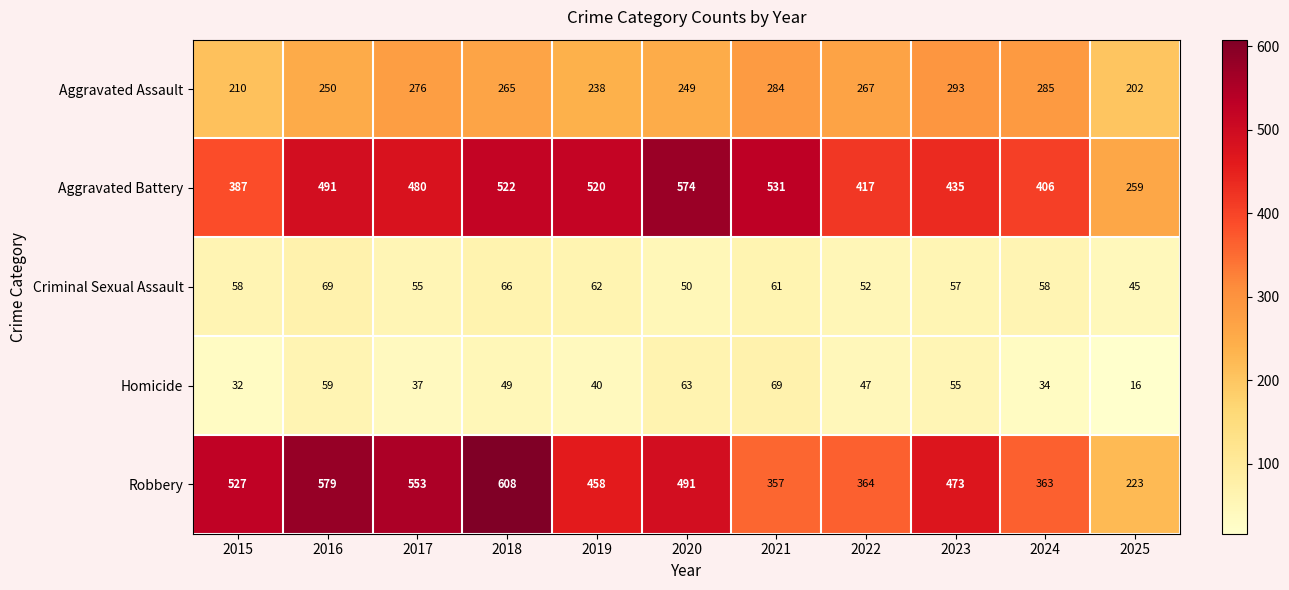

Which category has the lowest value in the Aggravated Assault series?

2025